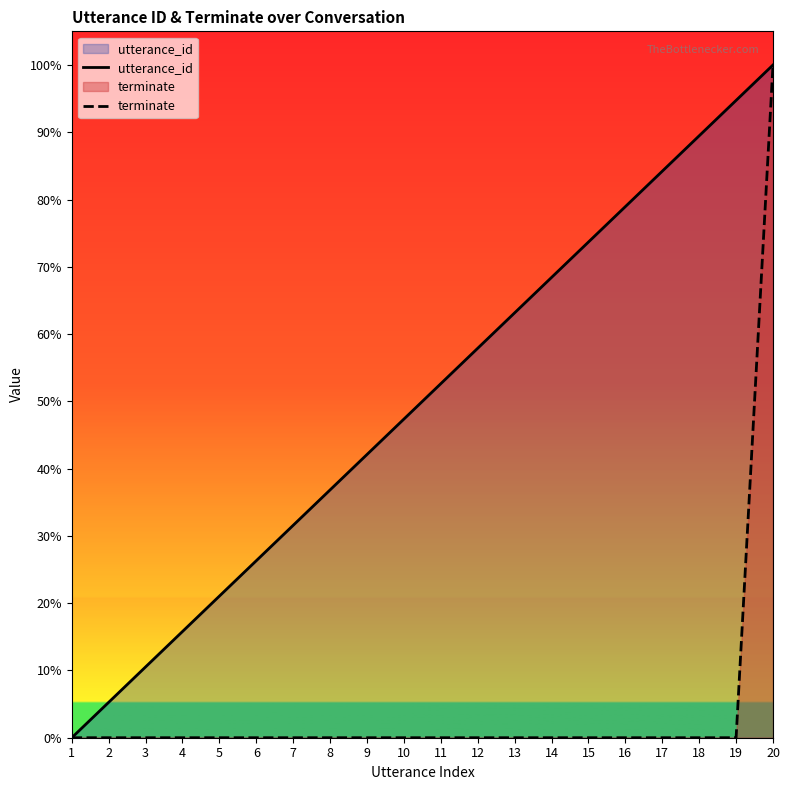

Rank the series at 14 from lowest to highest value.

terminate, utterance_id